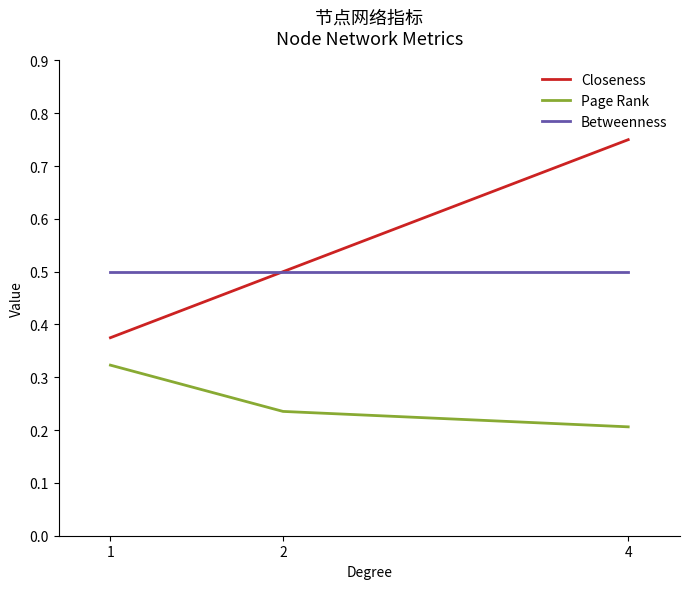

Rank the categories by Closeness value from highest to lowest.

4, 2, 1